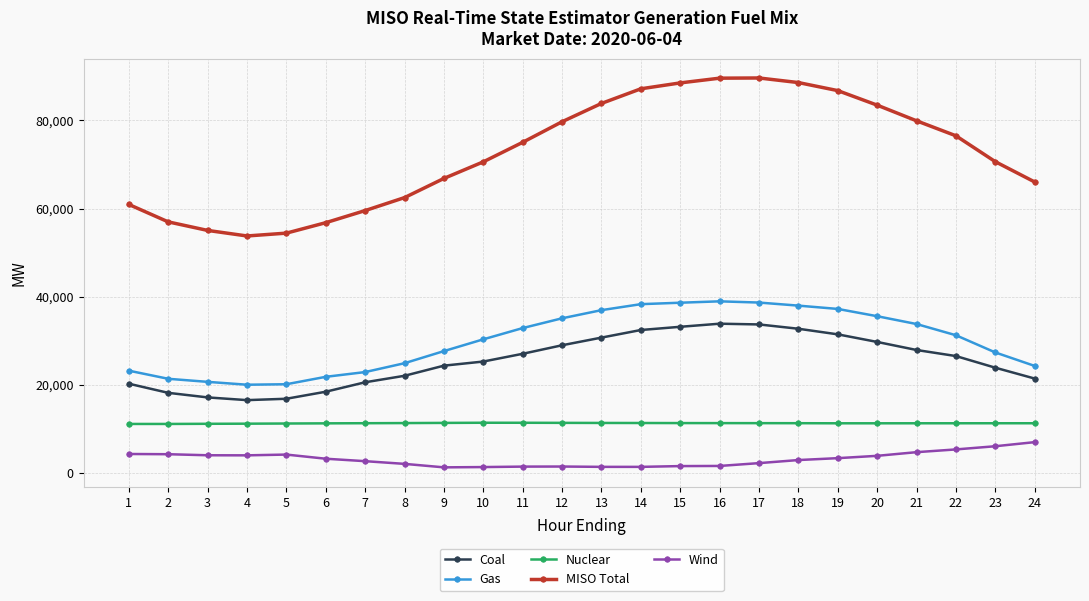

The value of Wind at 17 is 2259.2. True or false?

True